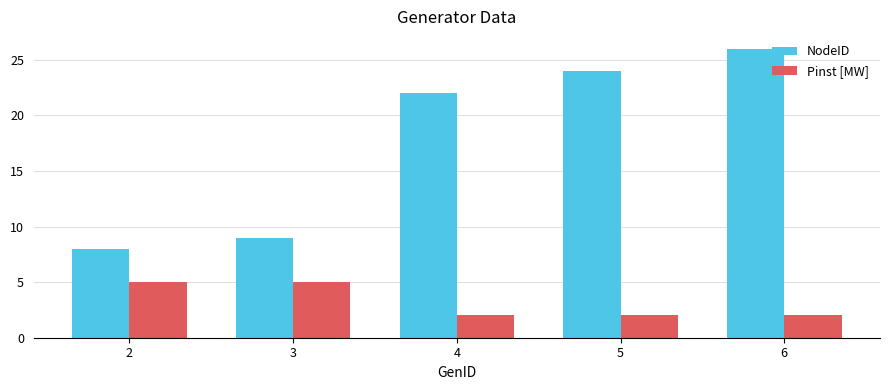

What is the difference between the NodeID values at 3 and 5?

15